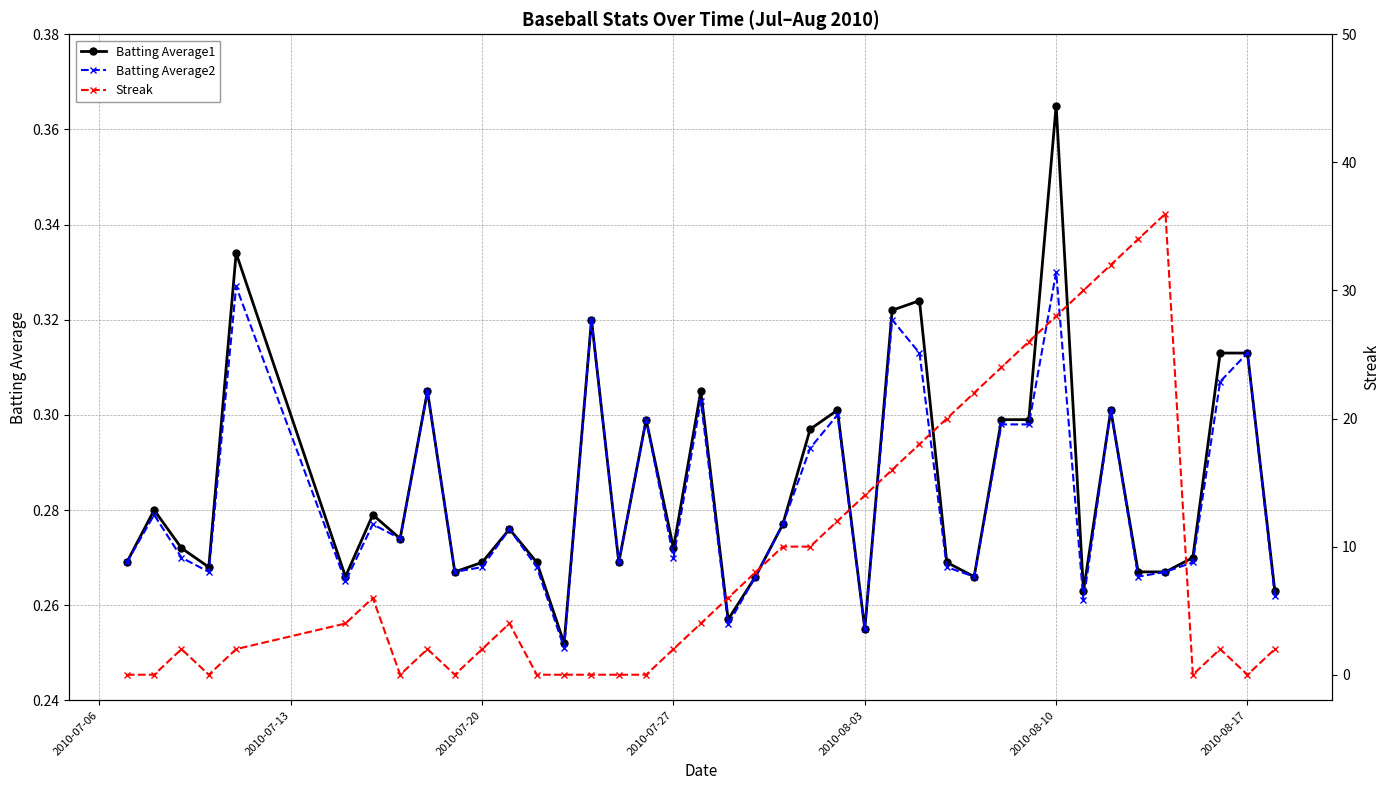

What is the average value of the Batting Average2 series?

0.3